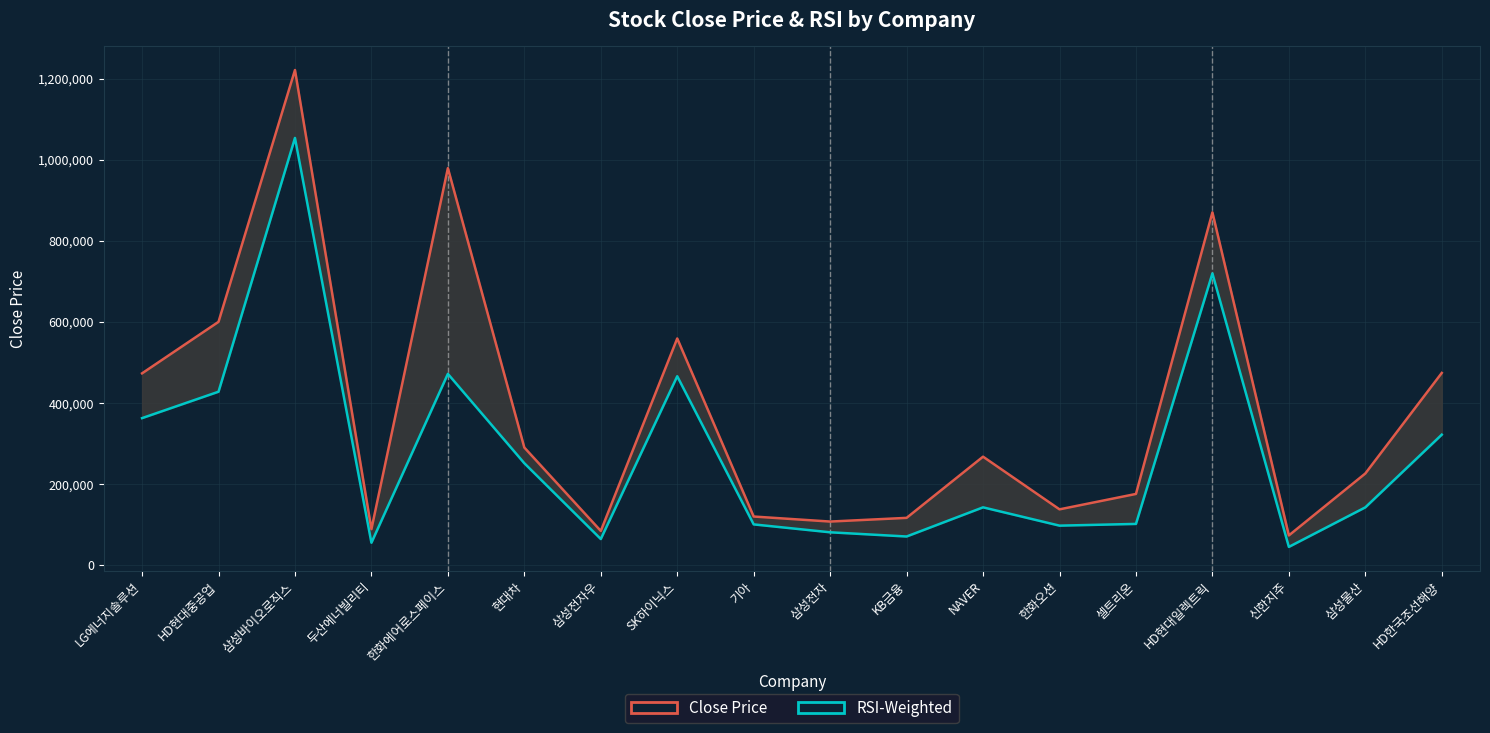

At HD현대중공업, list the series in order from largest to smallest.

Close Price, RSI-Weighted